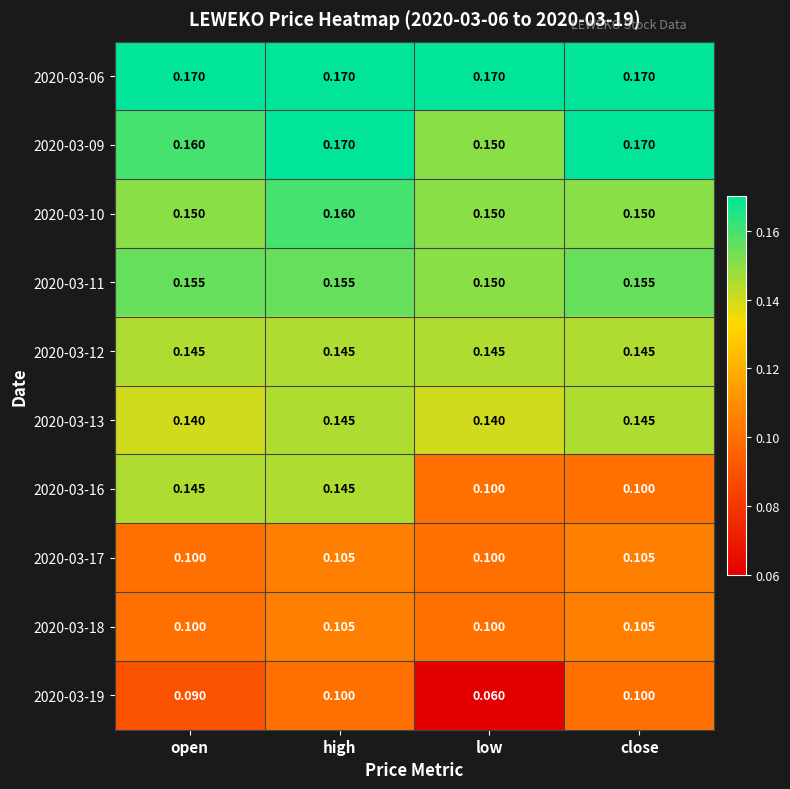

Which category has the lowest value across all series?

low